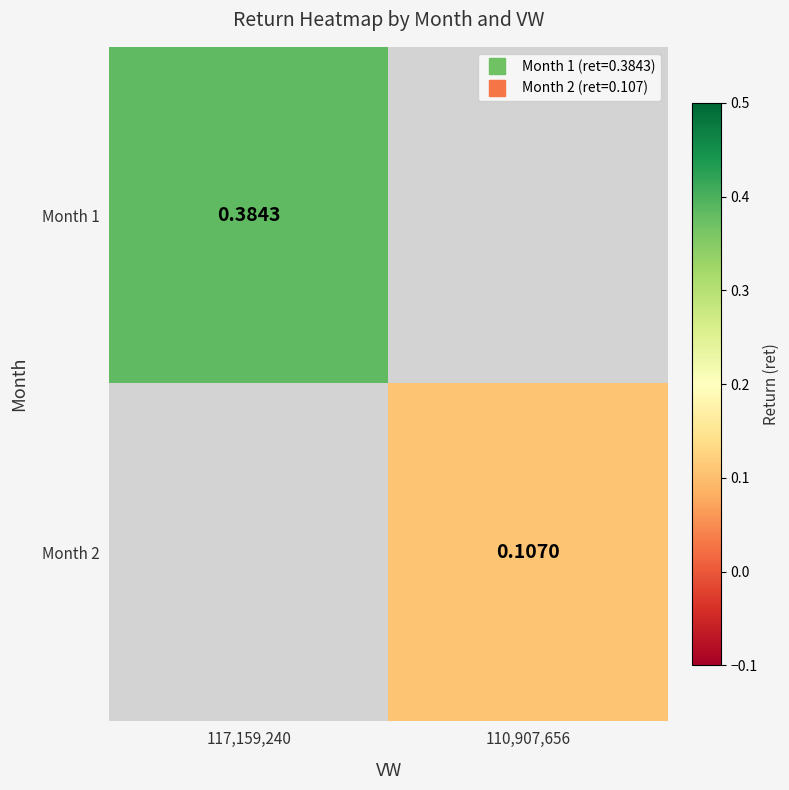

How many positive values does the Month 2 series have?

1